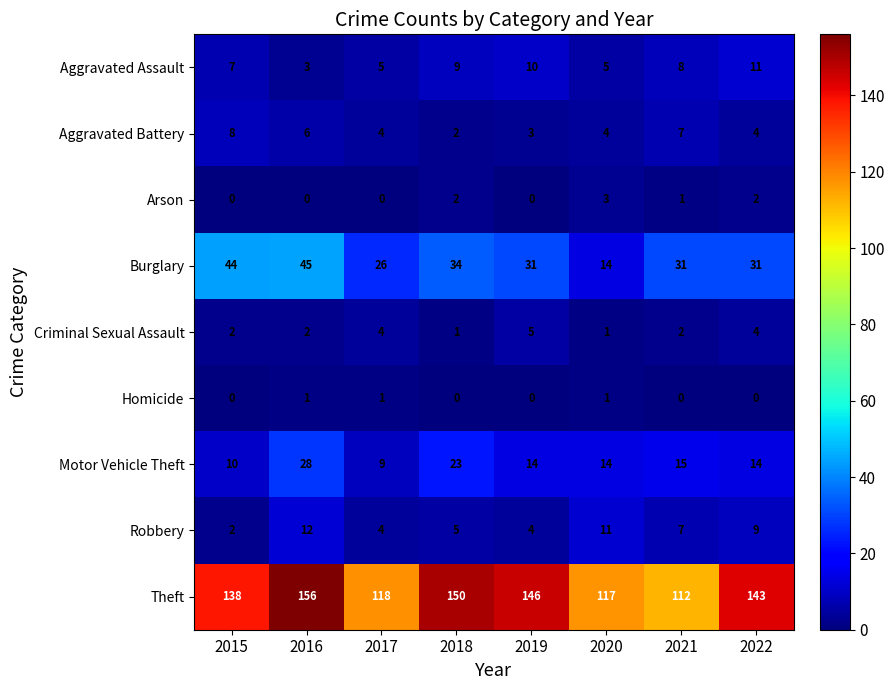

Rank the series by their maximum value, from highest to lowest.

Theft, Burglary, Motor Vehicle Theft, Robbery, Aggravated Assault, Aggravated Battery, Criminal Sexual Assault, Arson, Homicide